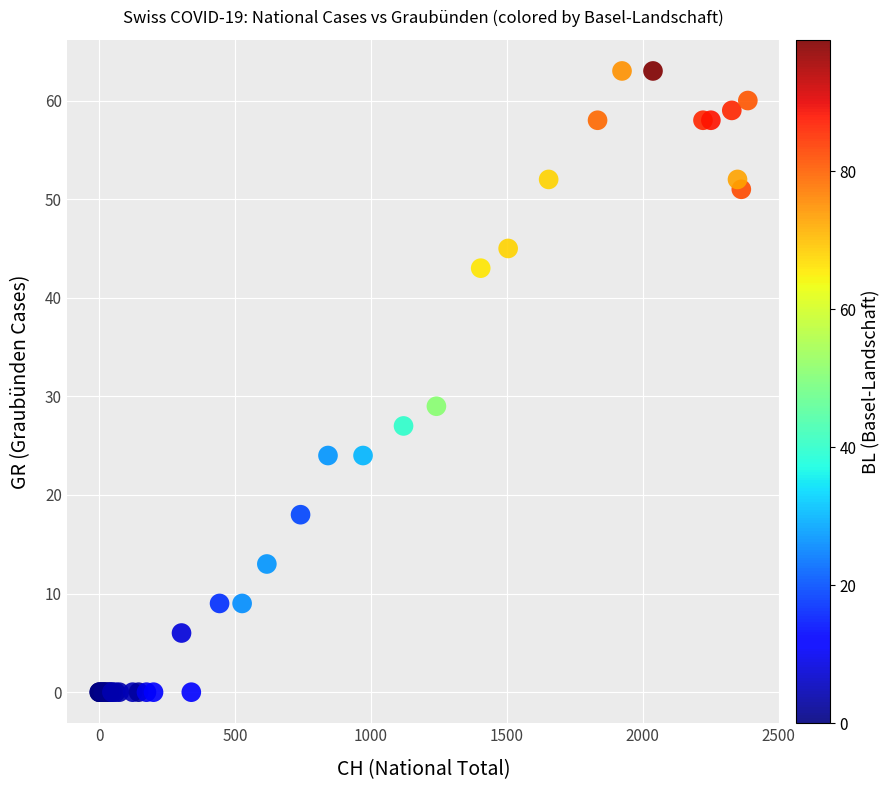

What Y value in the scatter plot is closest to 31?

29